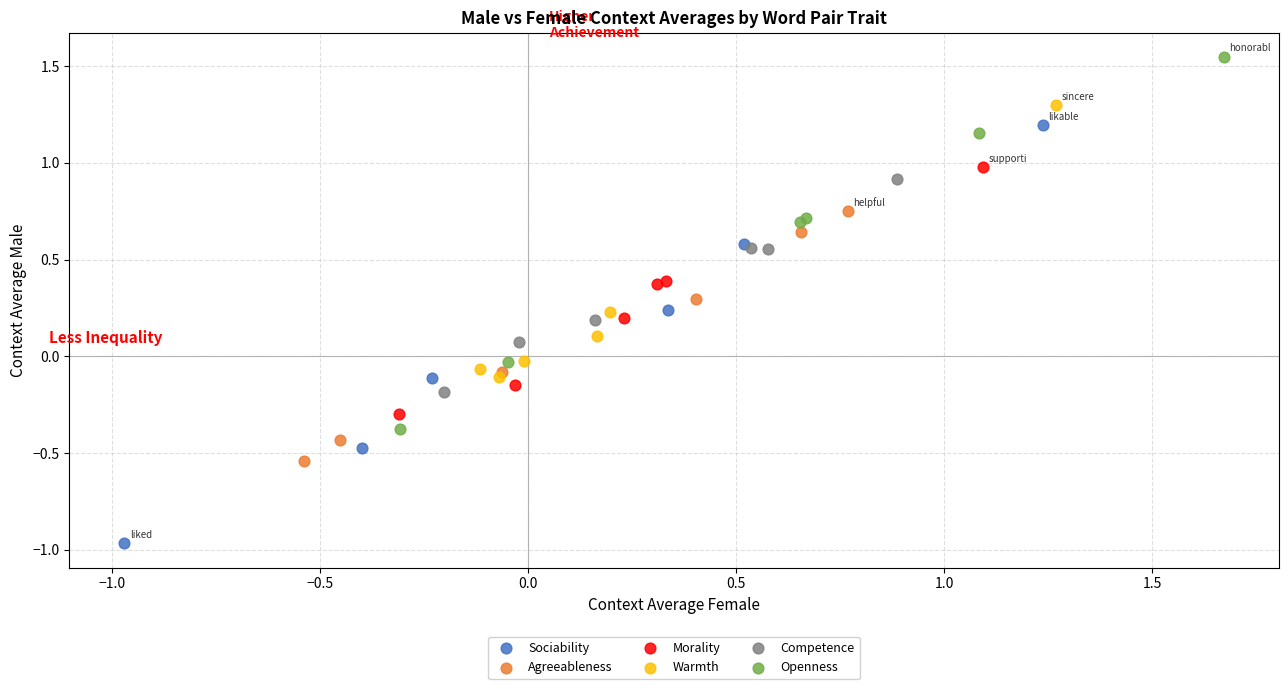

Which series contains the highest Y value?

Openness